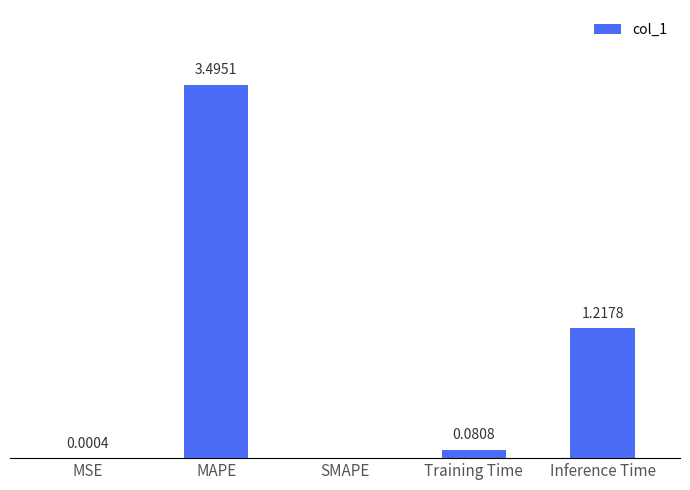

At which label is the value closest to 1?

Inference Time